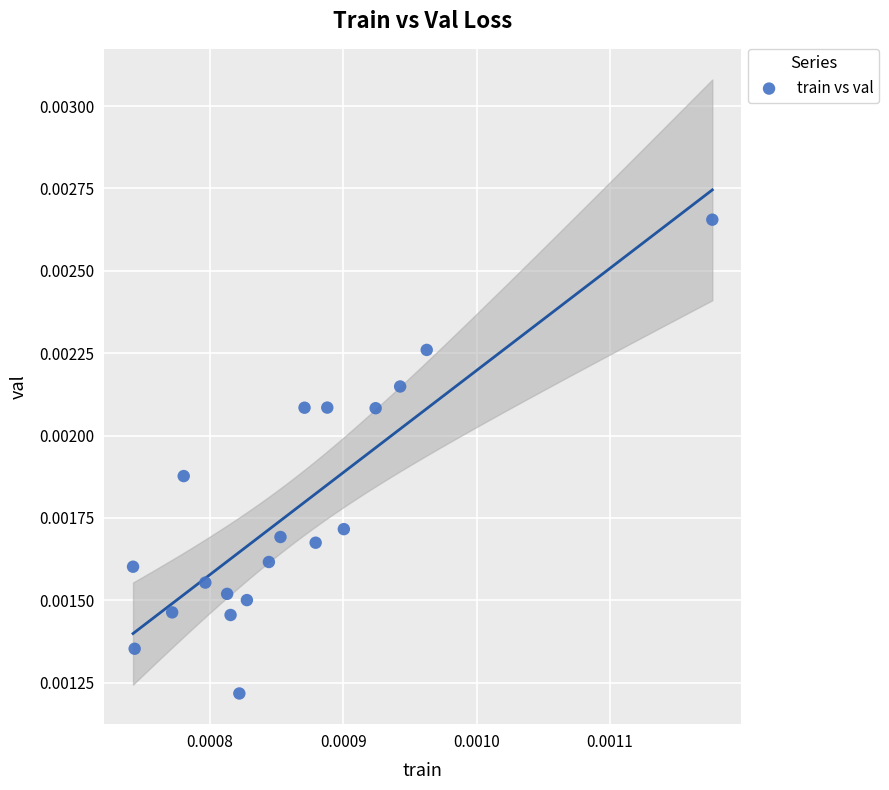

How many points are shown in the scatter plot?

19